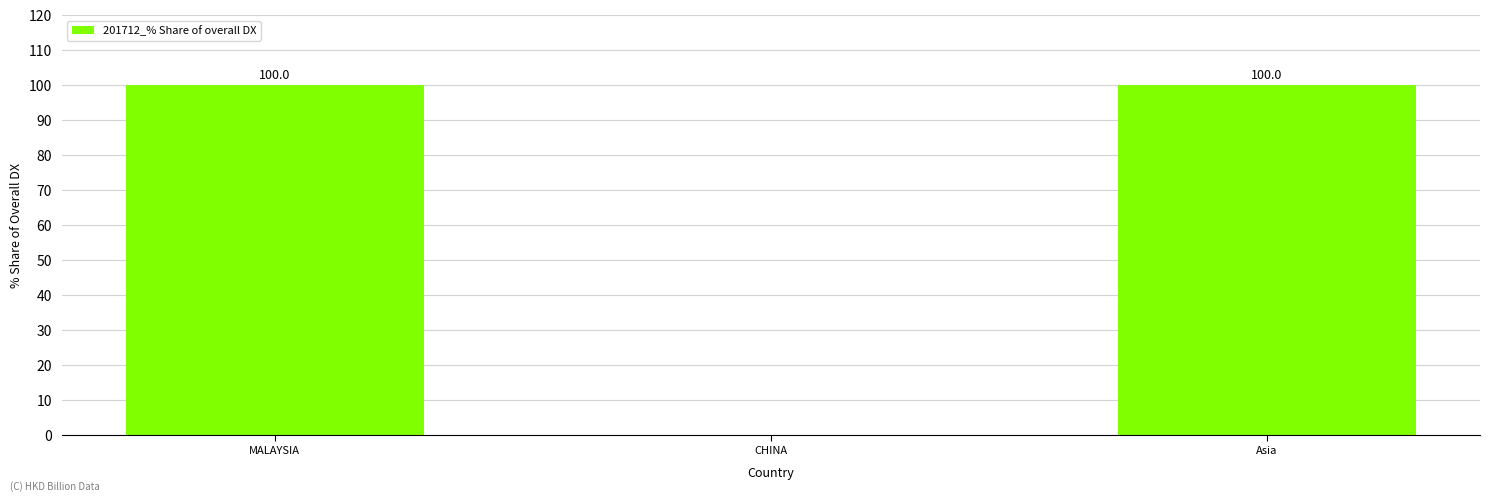

What is the change in value from MALAYSIA to CHINA?

-100